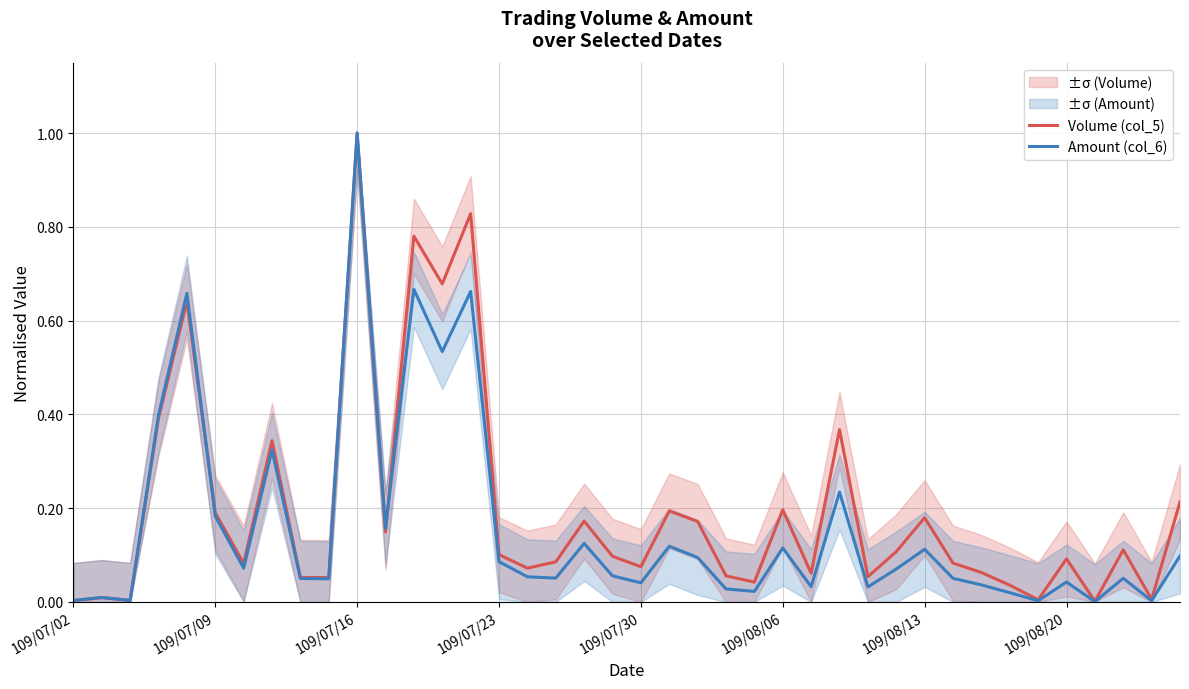

Which series has the largest total across all categories?

Volume (col_5)